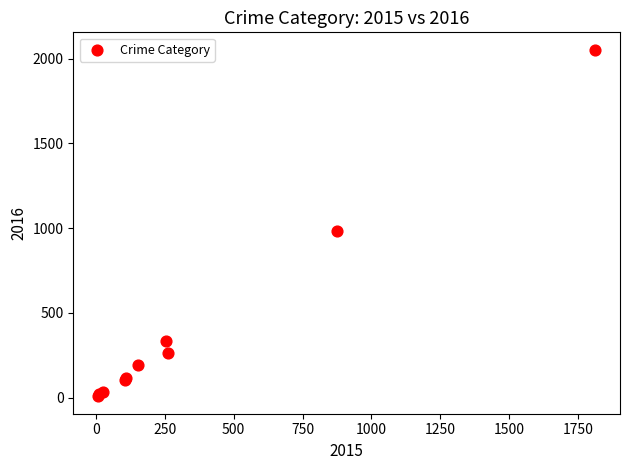

What Y value in the scatter plot is closest to 1030?

984